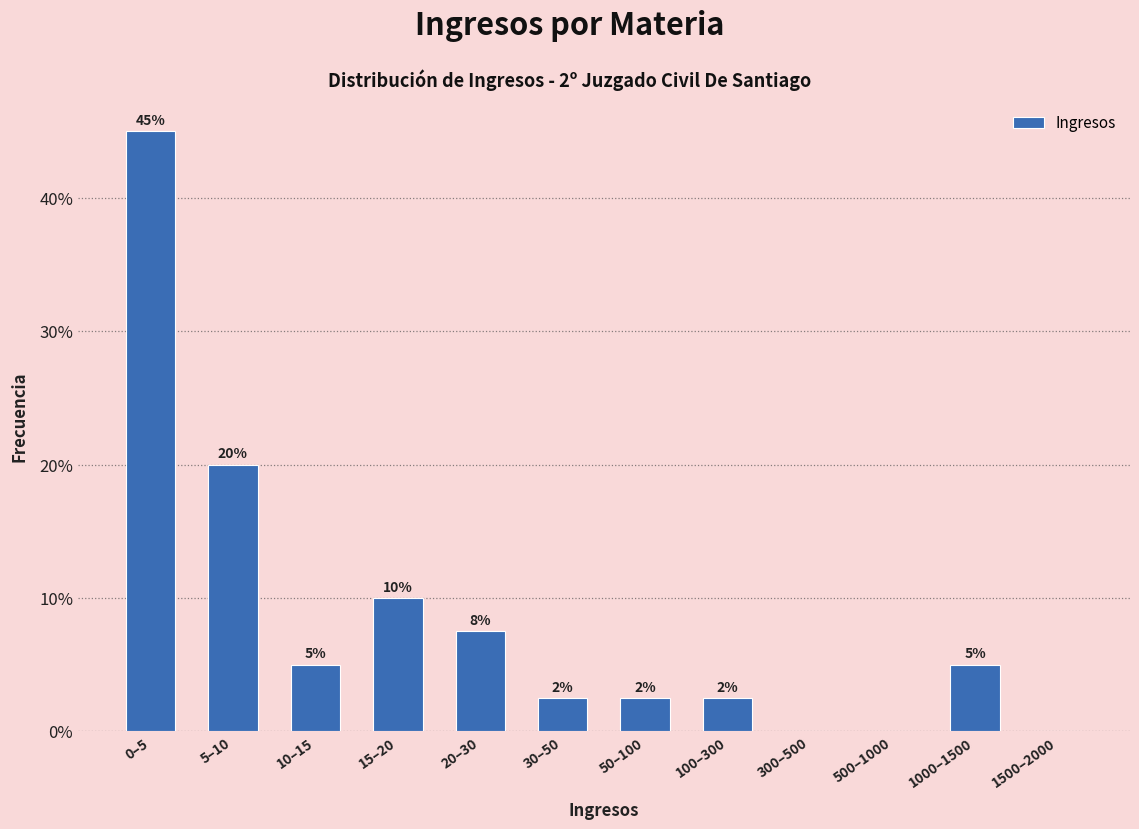

Is it true that the value at 500–1000 is 0.0?

True